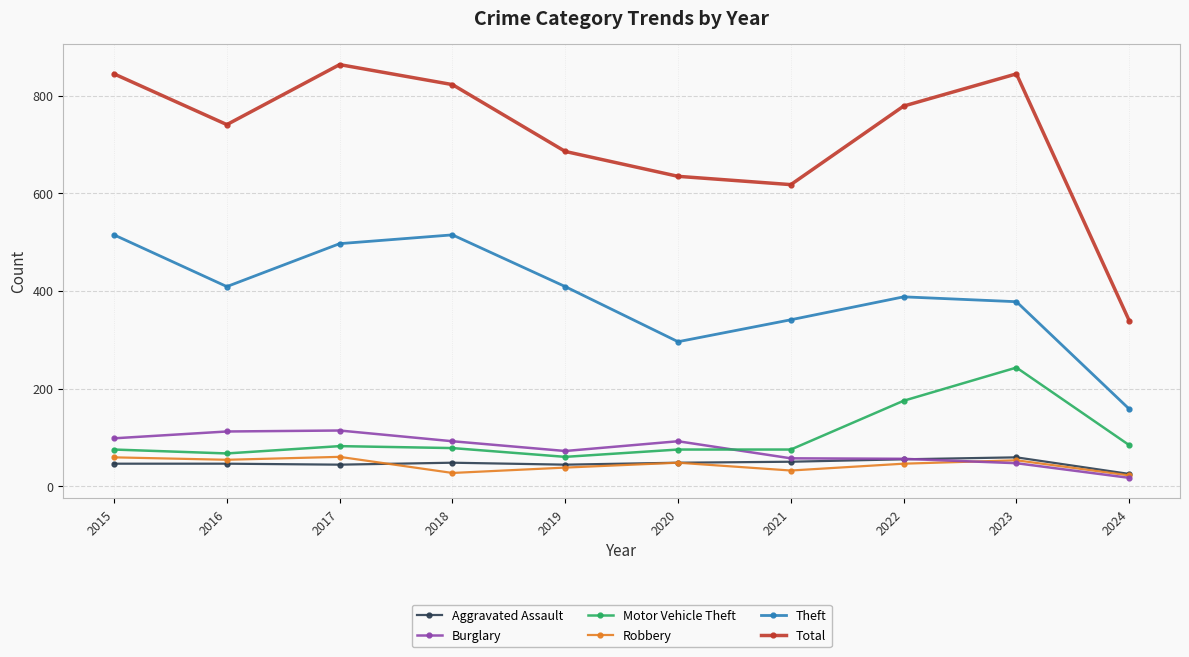

True or false: Robbery has more than 1 points higher than both neighbors.

True